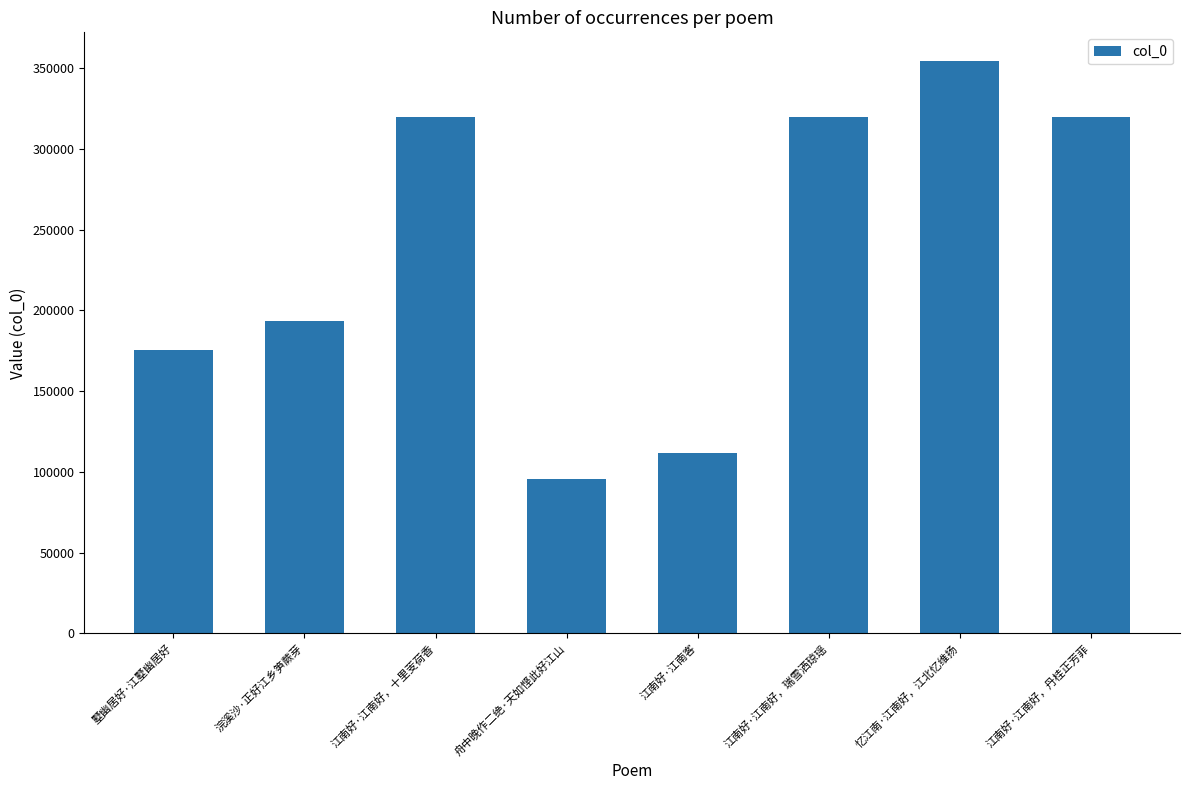

What is the smallest value displayed?

95709